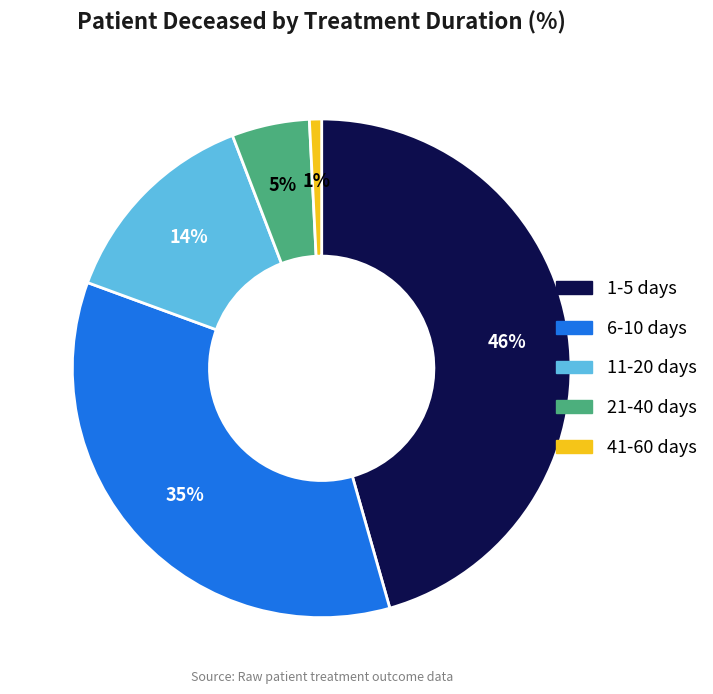

Does 21-40 days represent more than half of the total?

No